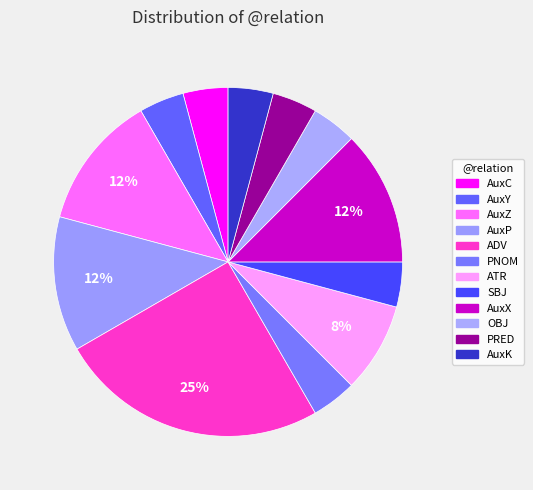

Does any single category account for the majority?

No